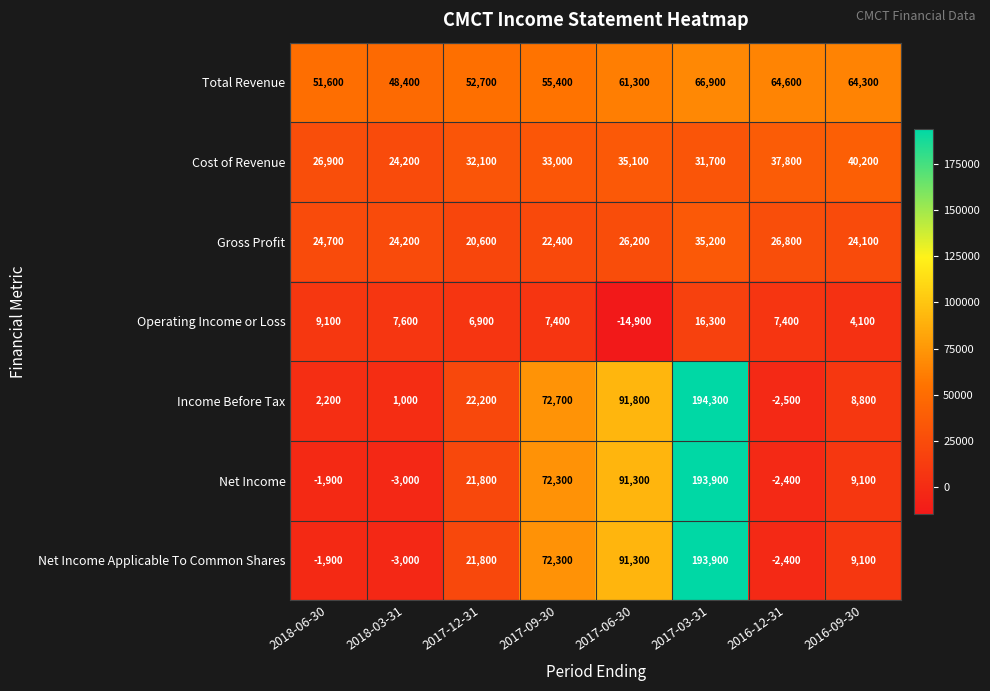

Between 2017-03-31 and 2016-12-31, which series saw the biggest shift?

Income Before Tax